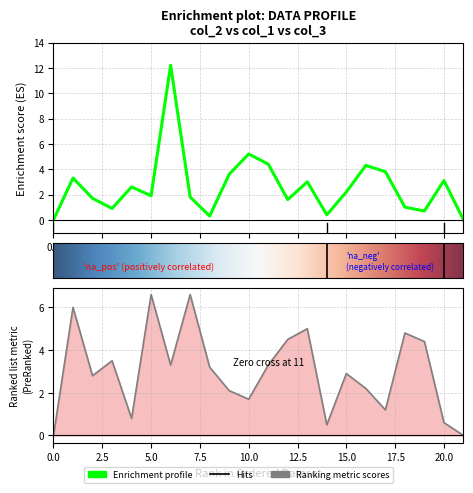

At how many categories does at least one series exceed 12?

1